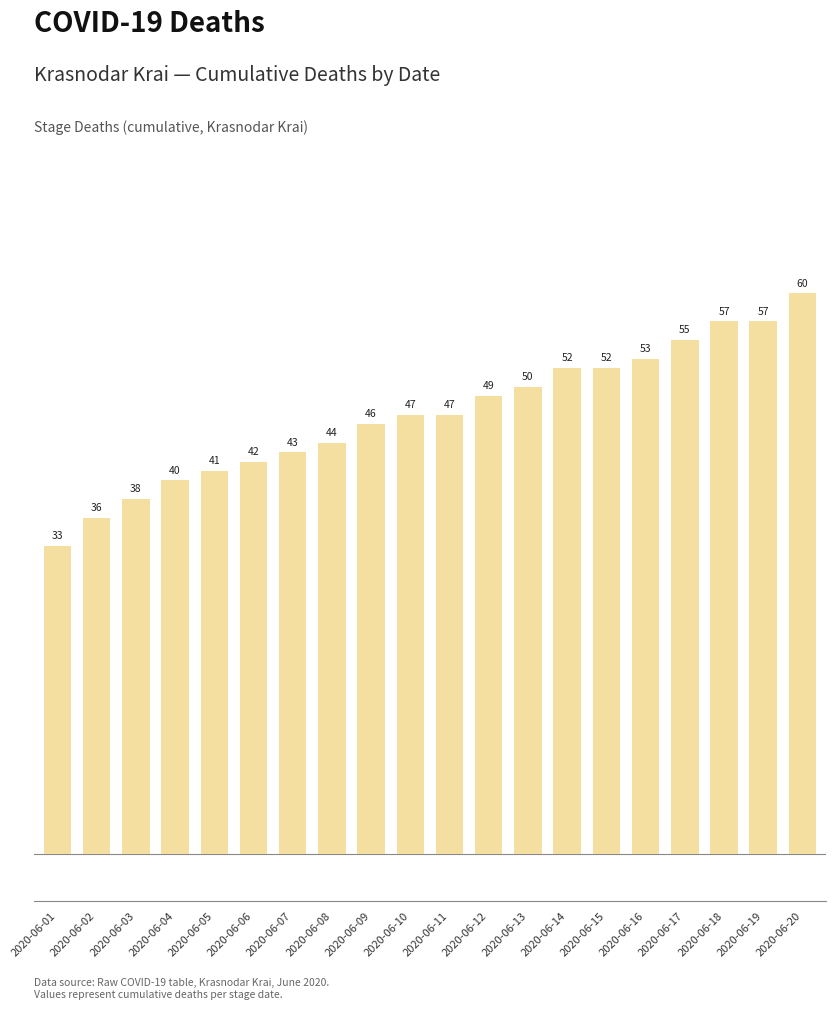

What is the sum of the values at 2020-06-14 and 2020-06-11?

99